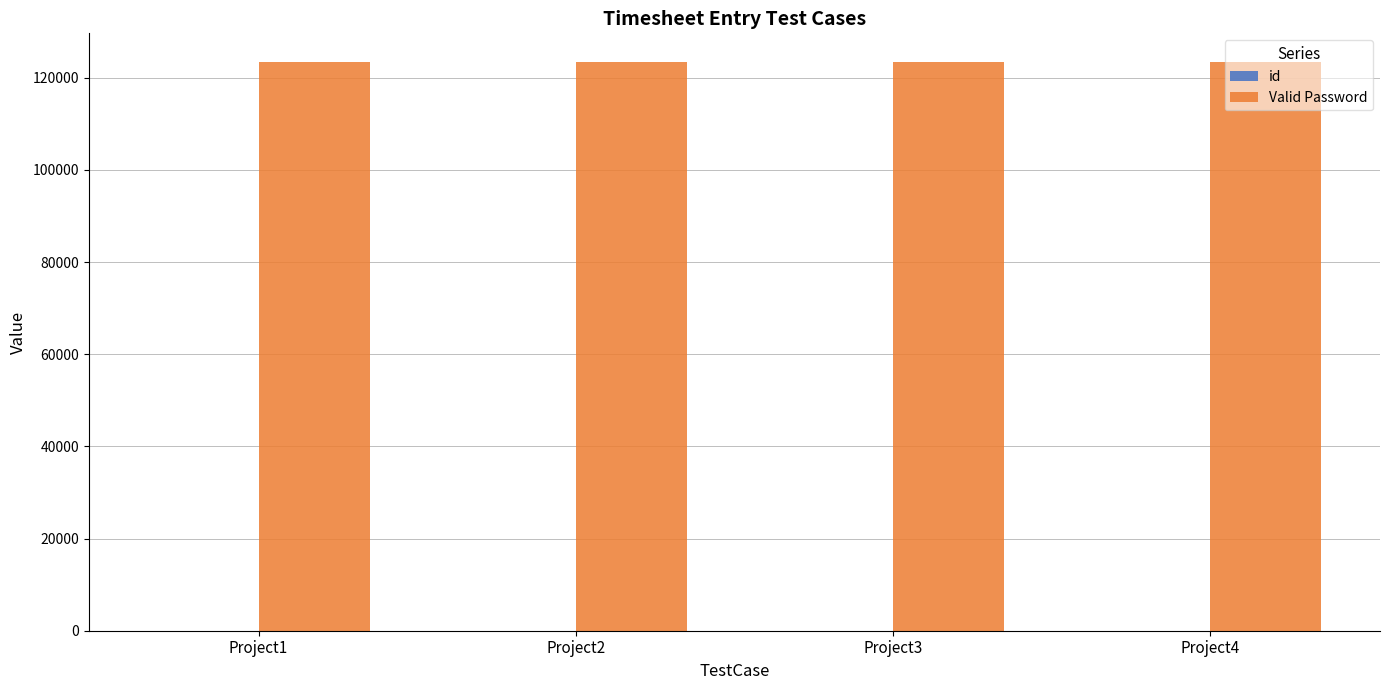

At which label is Valid Password closest to 123456?

Project1